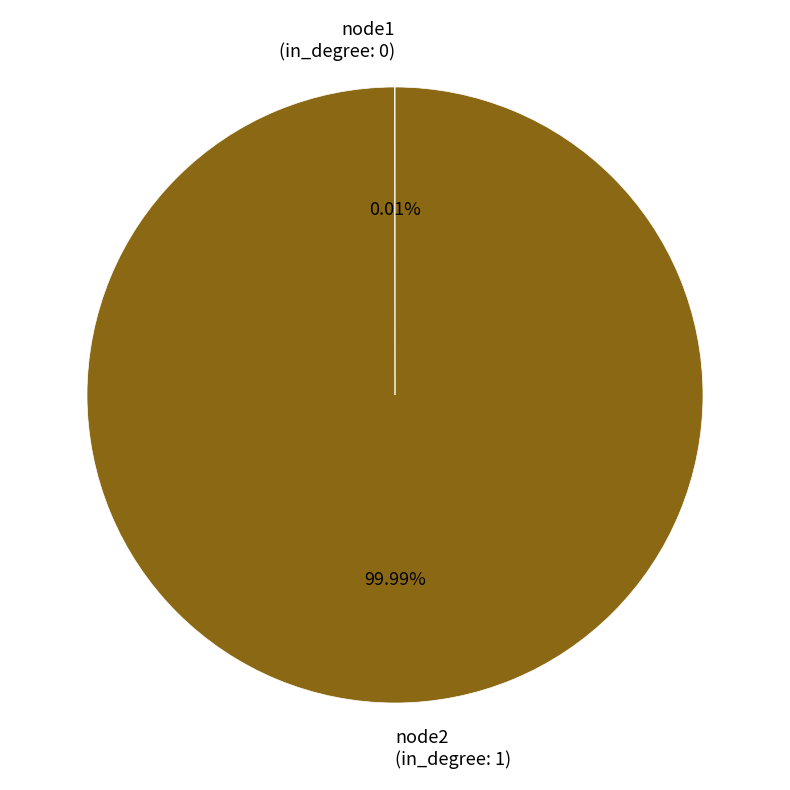

Which slice represents more than half of the pie?

node2